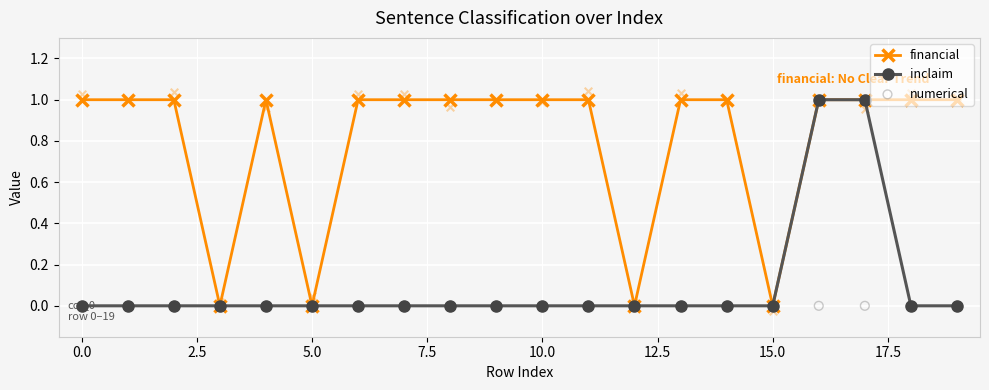

Which series reaches the minimum Y coordinate?

financial